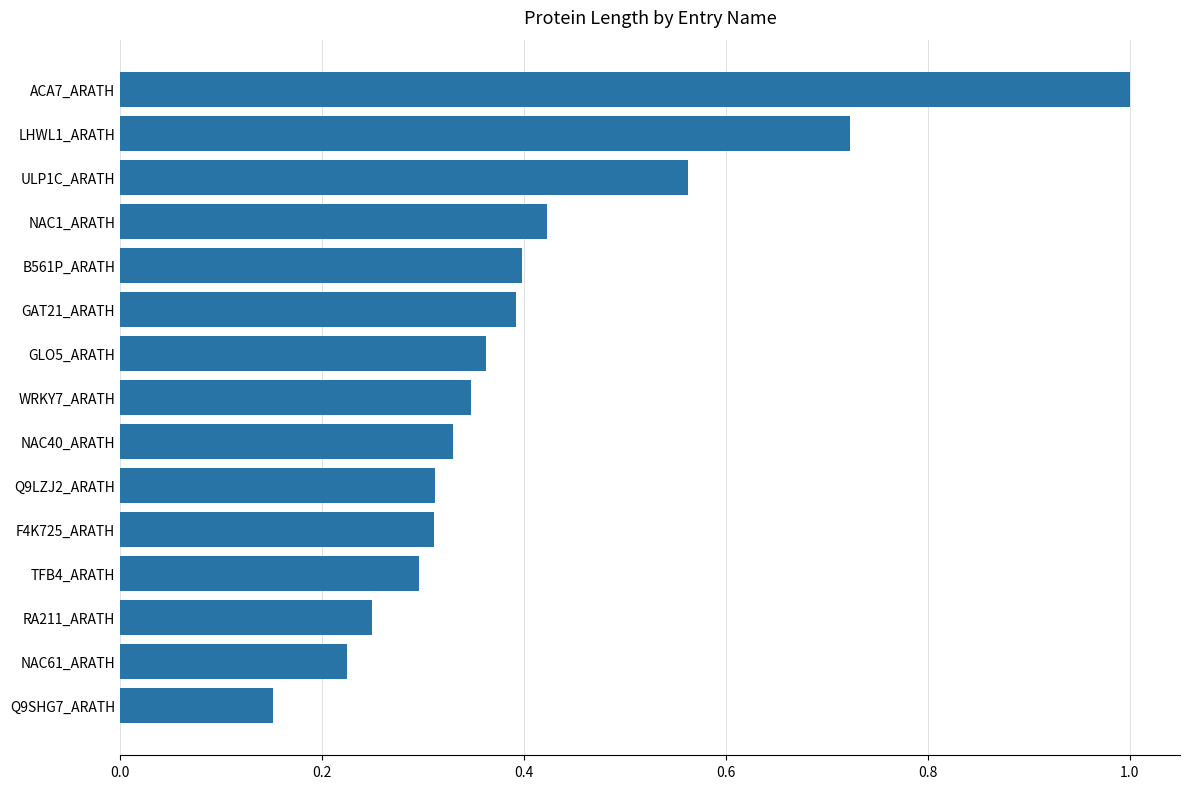

What is the difference between the maximum and second lowest values?

0.8